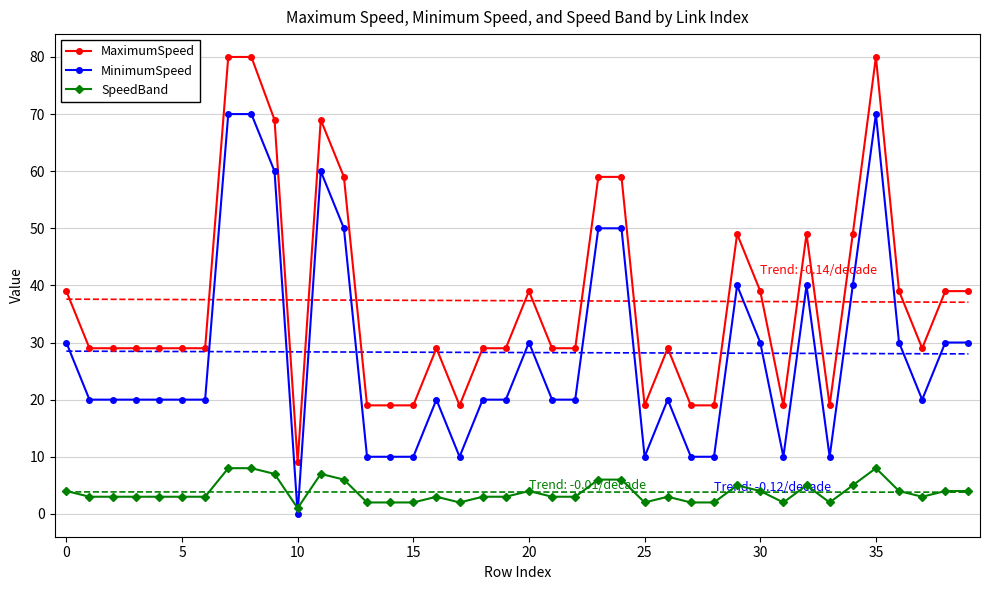

Which series has the largest total across all categories?

MaximumSpeed